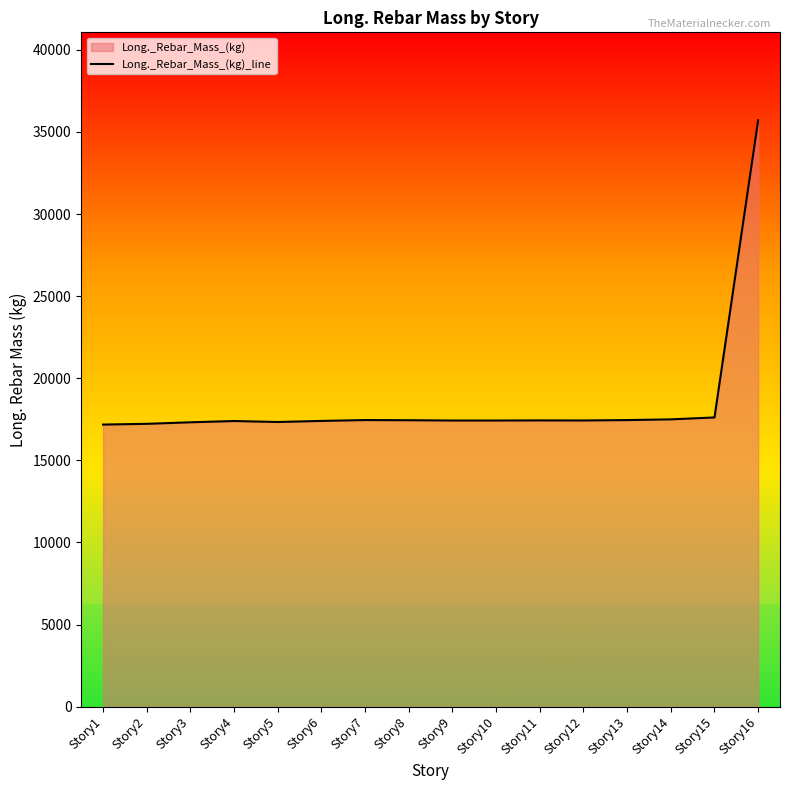

At which category does the data reach its first local valley?

Story5